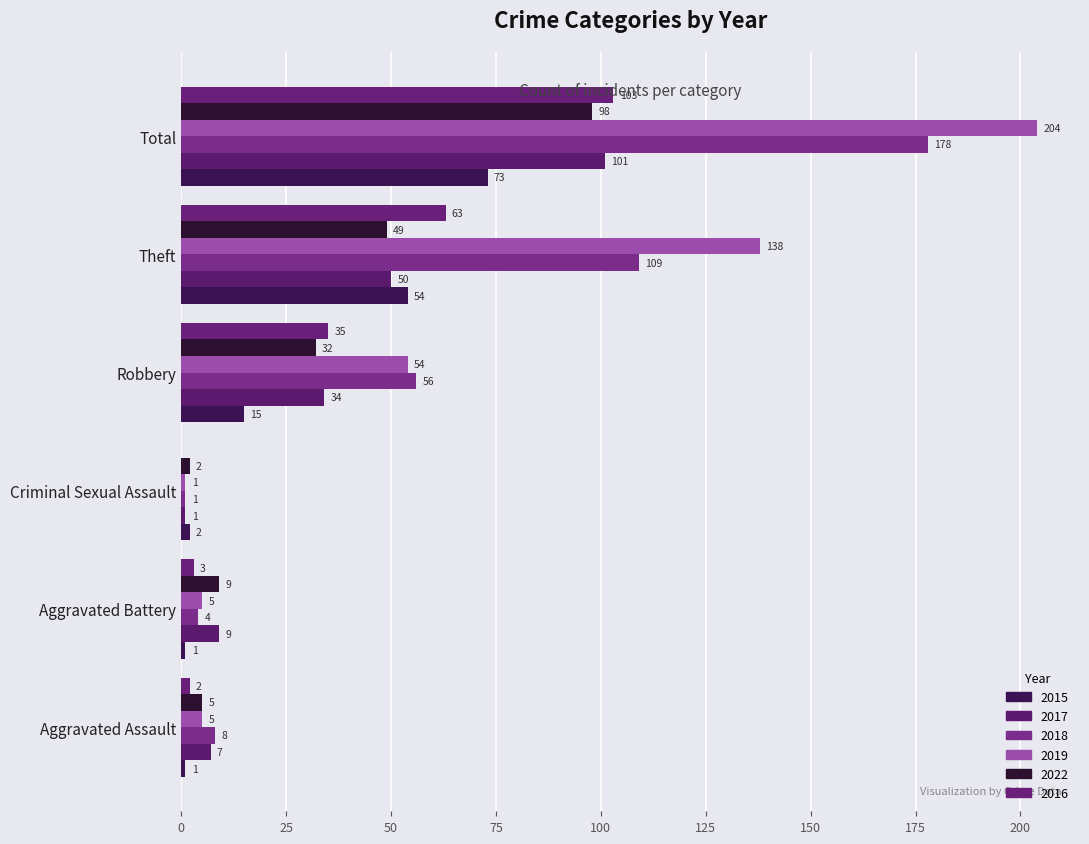

Count the number of categories in the chart.

6